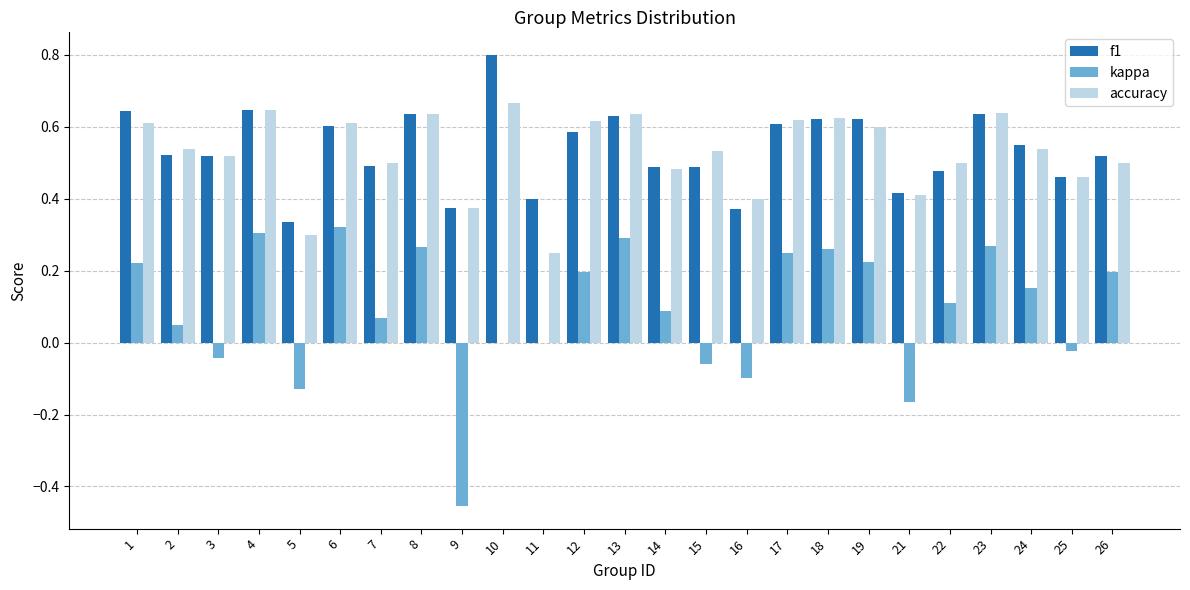

What is the sum of all f1 values?

13.4